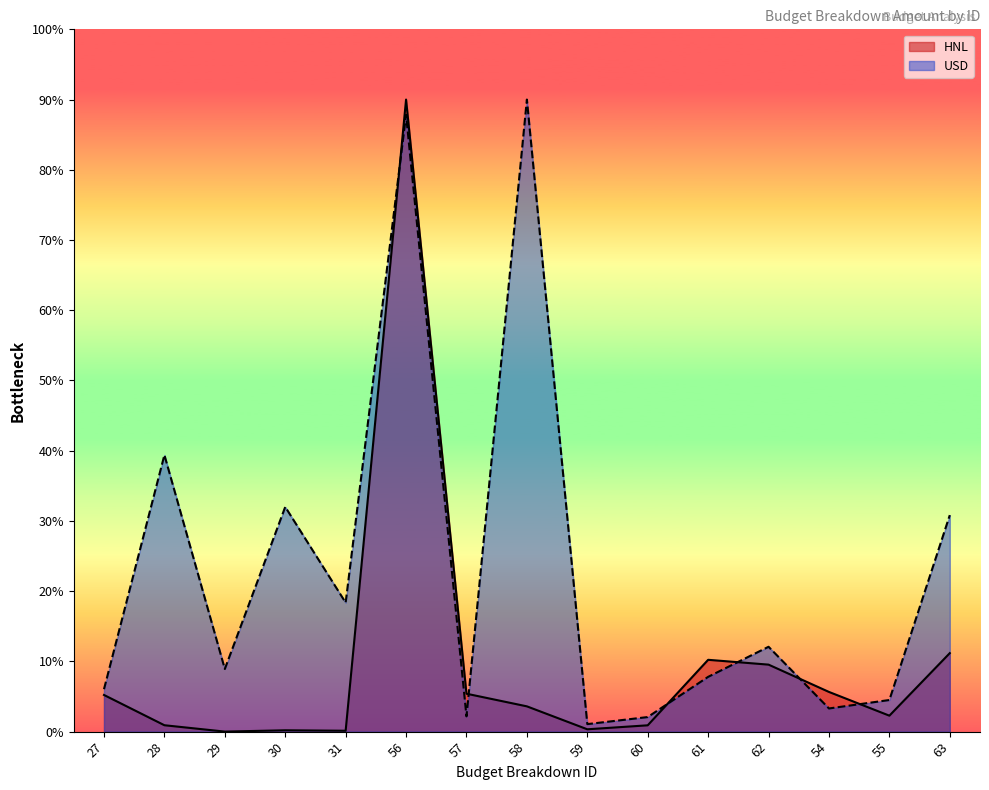

How many intersections are there between USD and HNL?

6